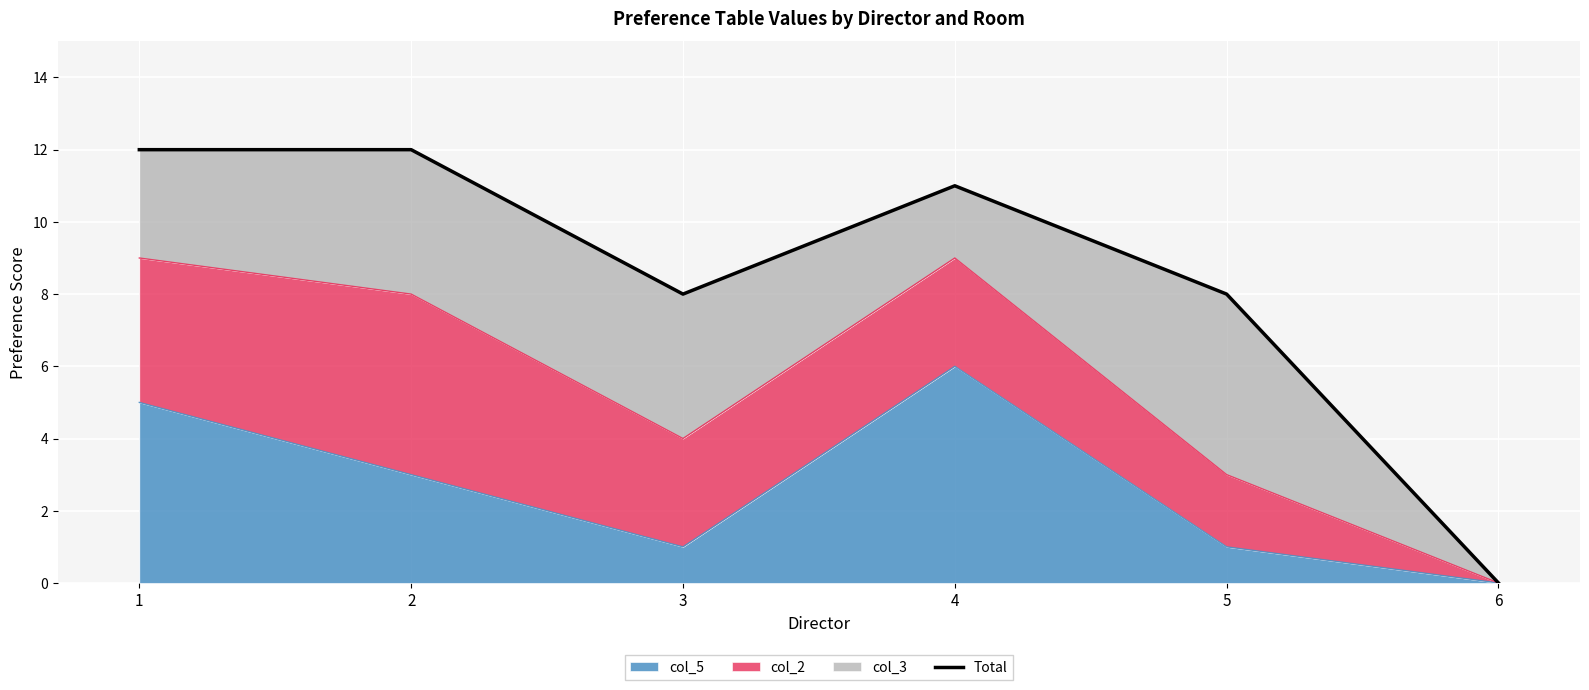

Reading right to left, extract all data points from this chart.

0	8	11	8	12	12